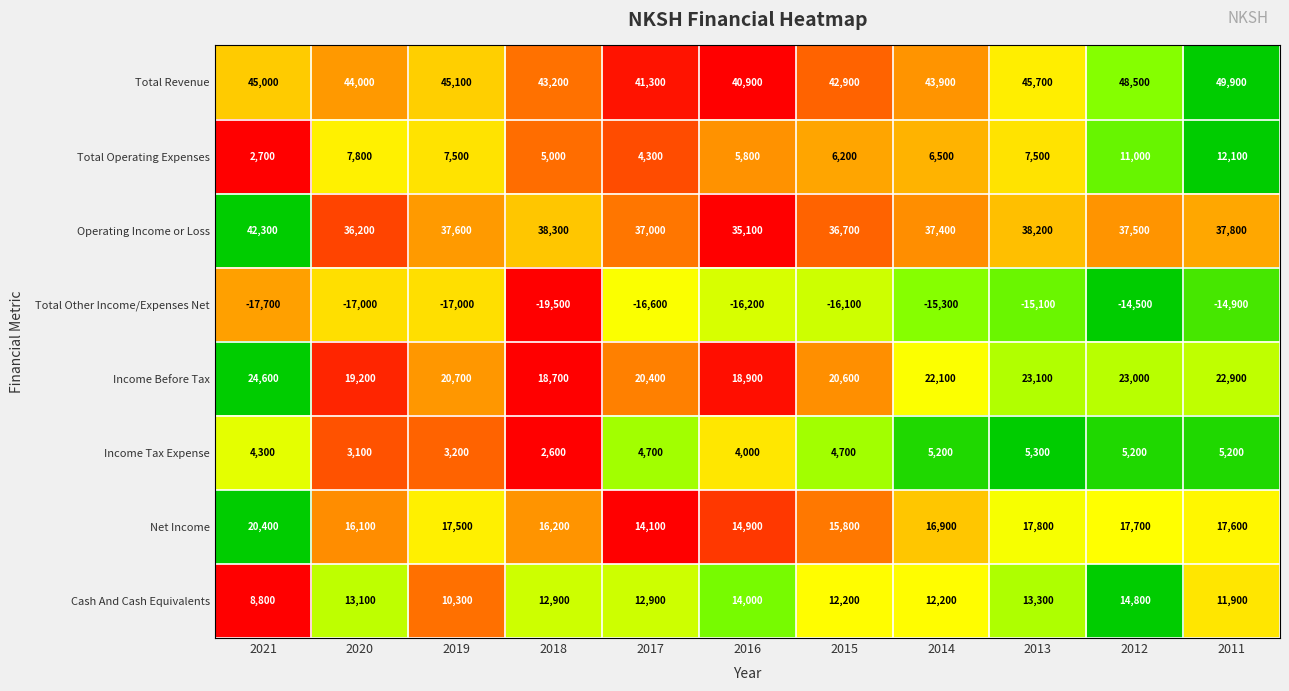

Which category has the highest value across all series?

2011